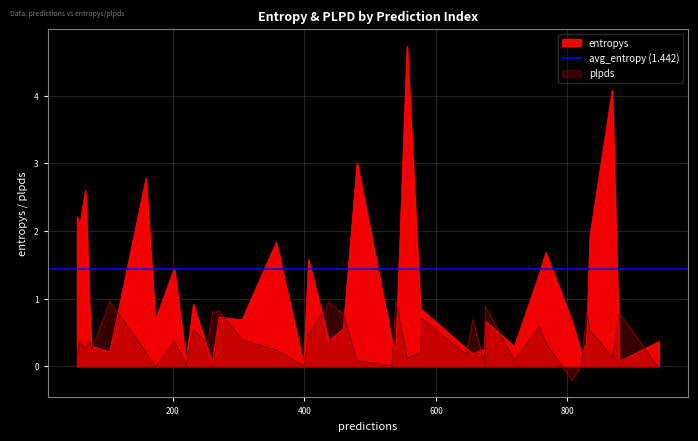

What position from the right is 58?

38